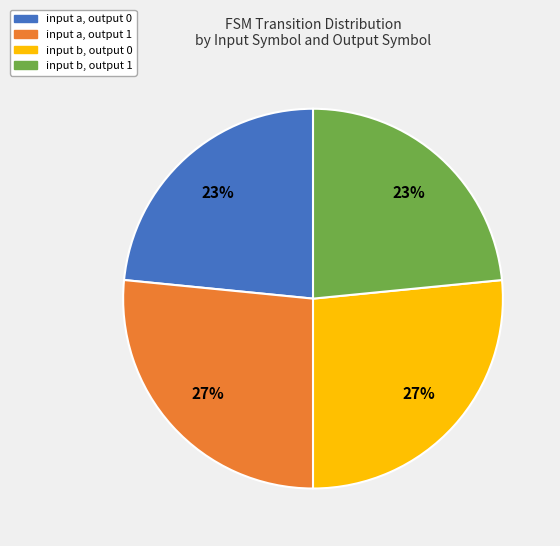

Count the number of slices in the pie.

4